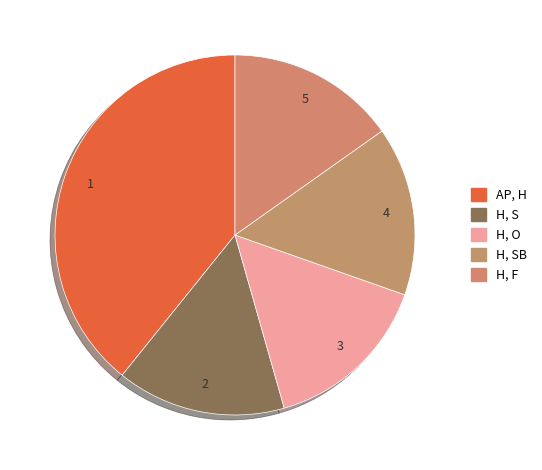

Count the number of slices in the pie.

5